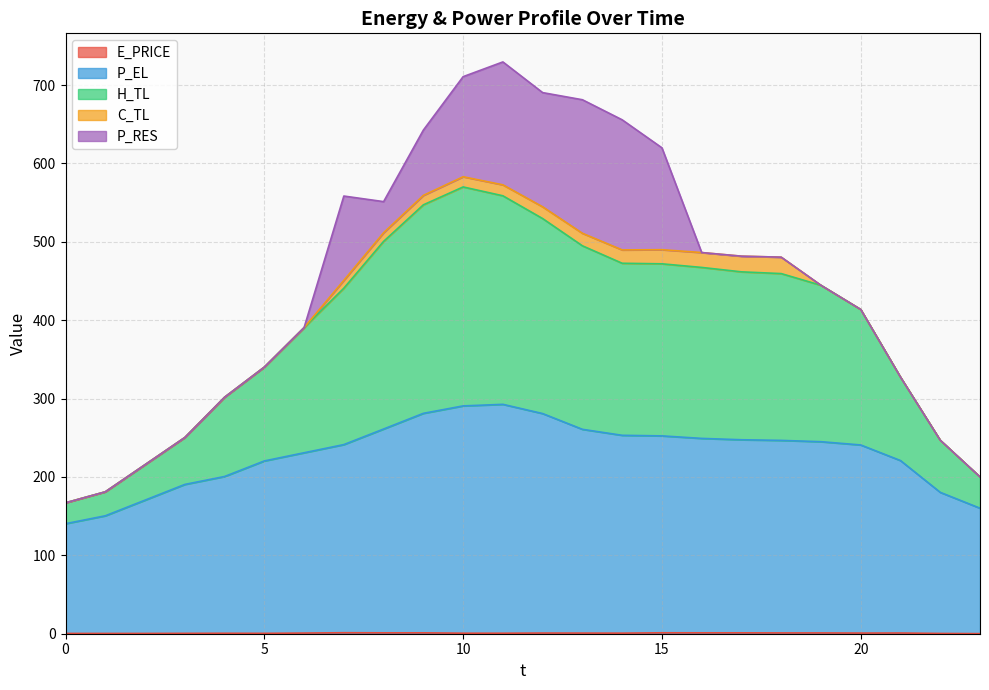

What is the spread (max minus min) of values at 2?

215.3